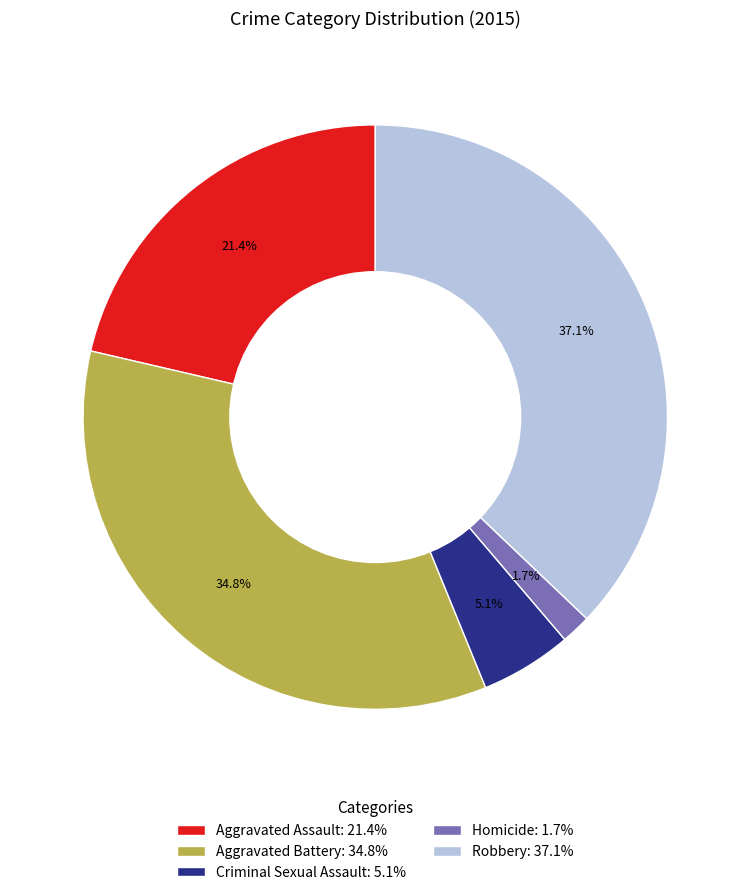

To the nearest percent, what portion does Criminal Sexual Assault represent?

5%